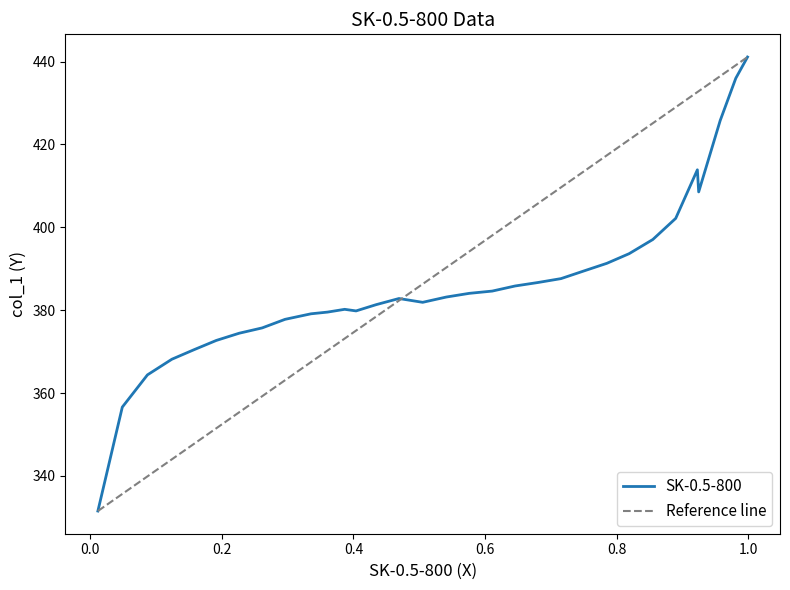

How many interior local valleys (lower than both neighbors) does the data have?

3